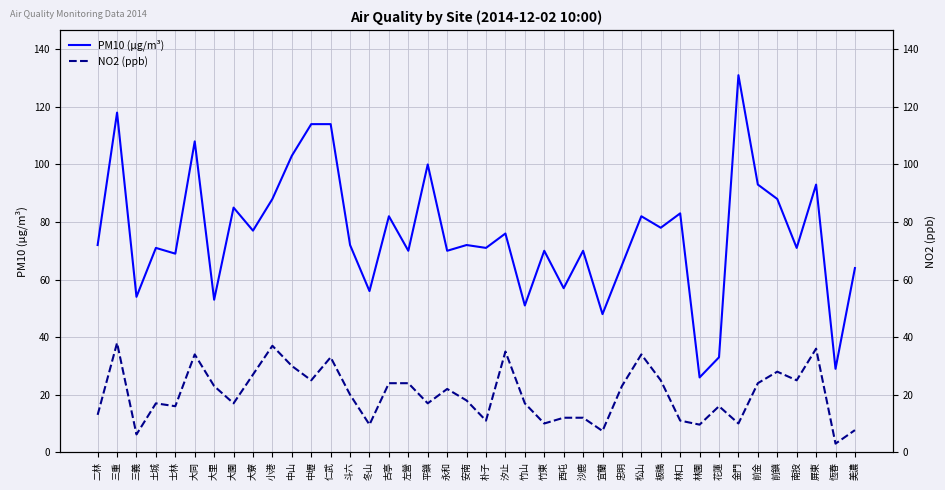

Count the number of data series in this chart.

2